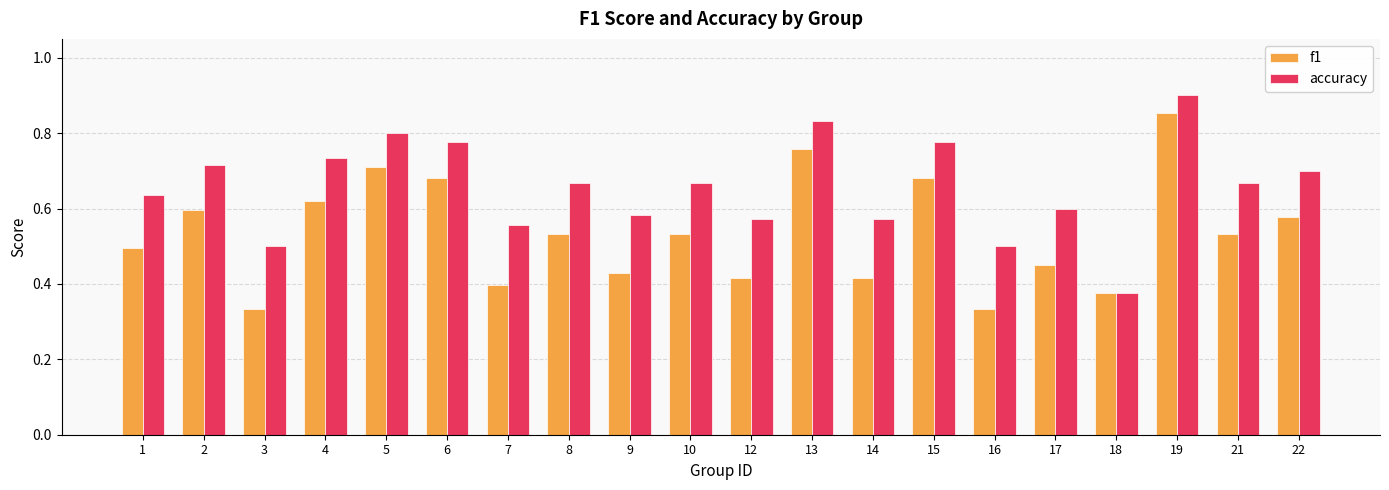

Which series changed the most between 13 and 16?

f1